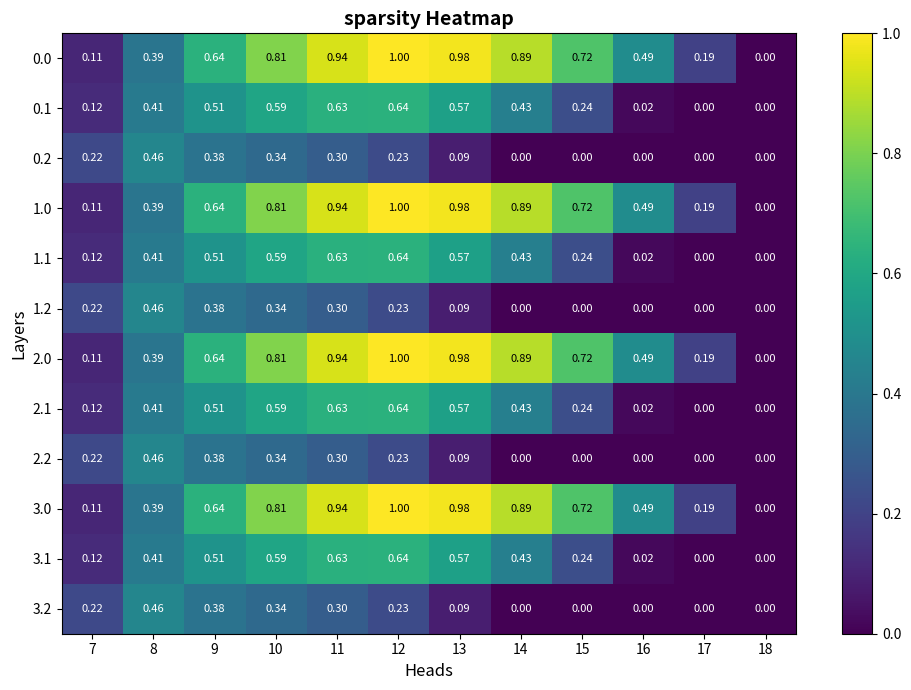

Count the number of categories in the chart.

12